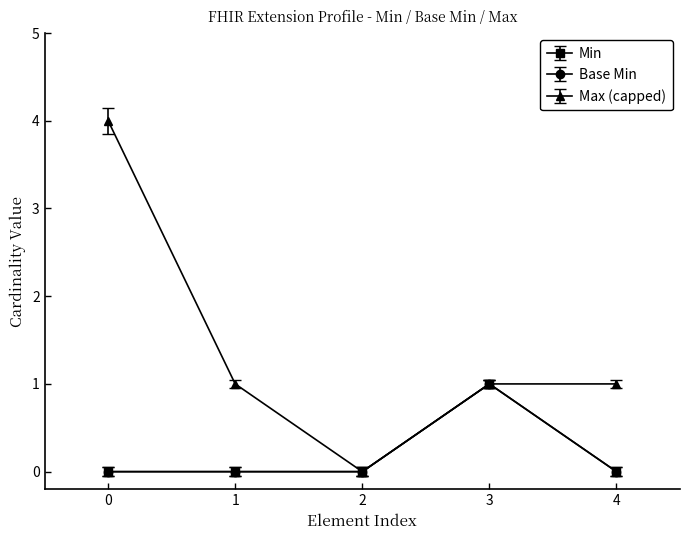

What is the average value of the Min series?

0.2